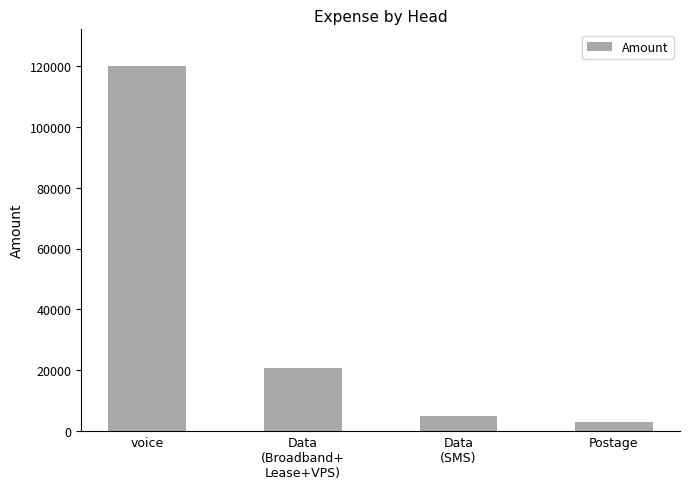

Rank the categories by value from highest to lowest.

voice, Data
(Broadband+
Lease+VPS), Data
(SMS), Postage